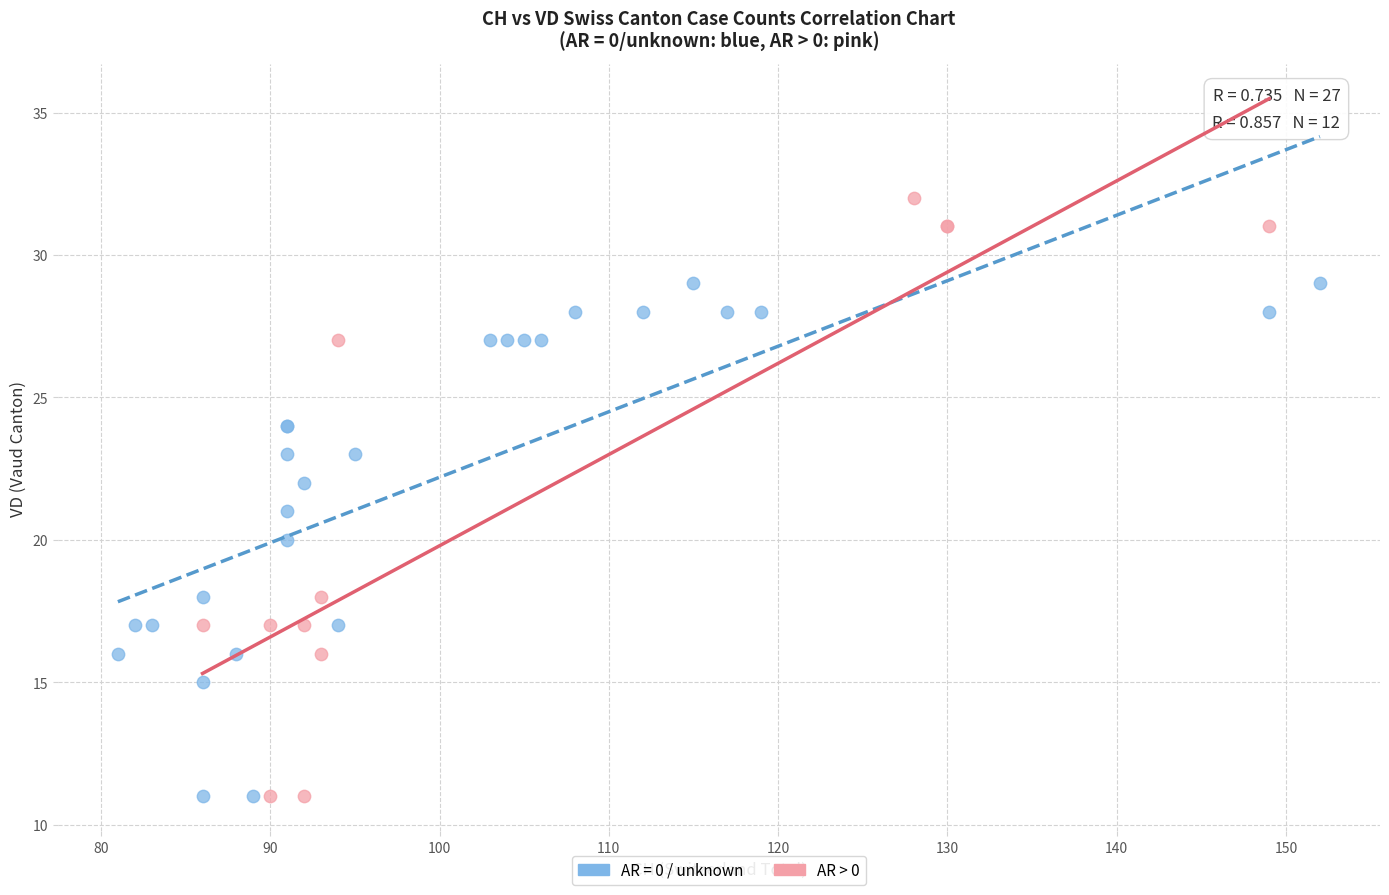

Which series has the widest spread of Y values?

AR > 0